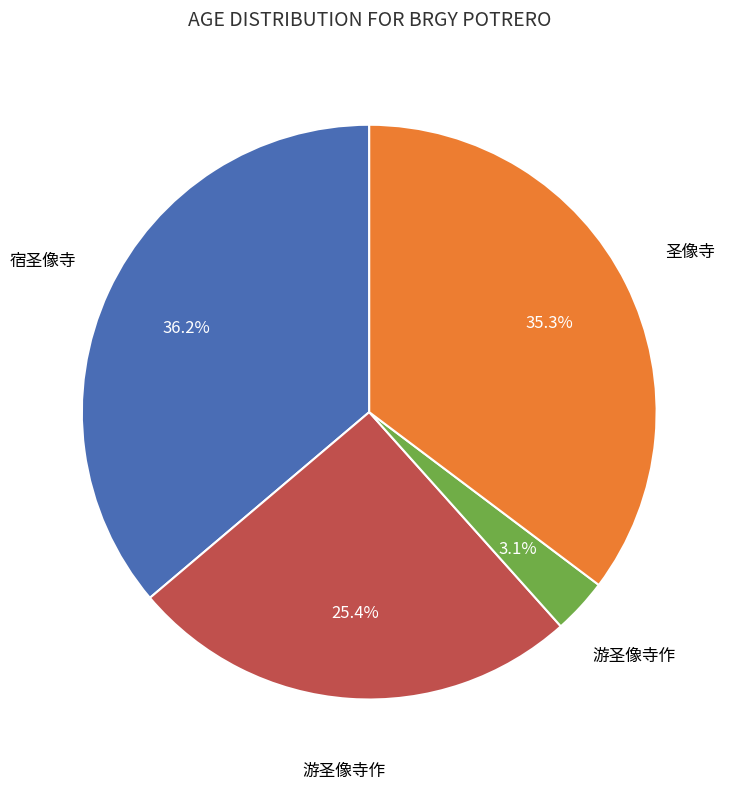

Does any single category account for the majority?

No